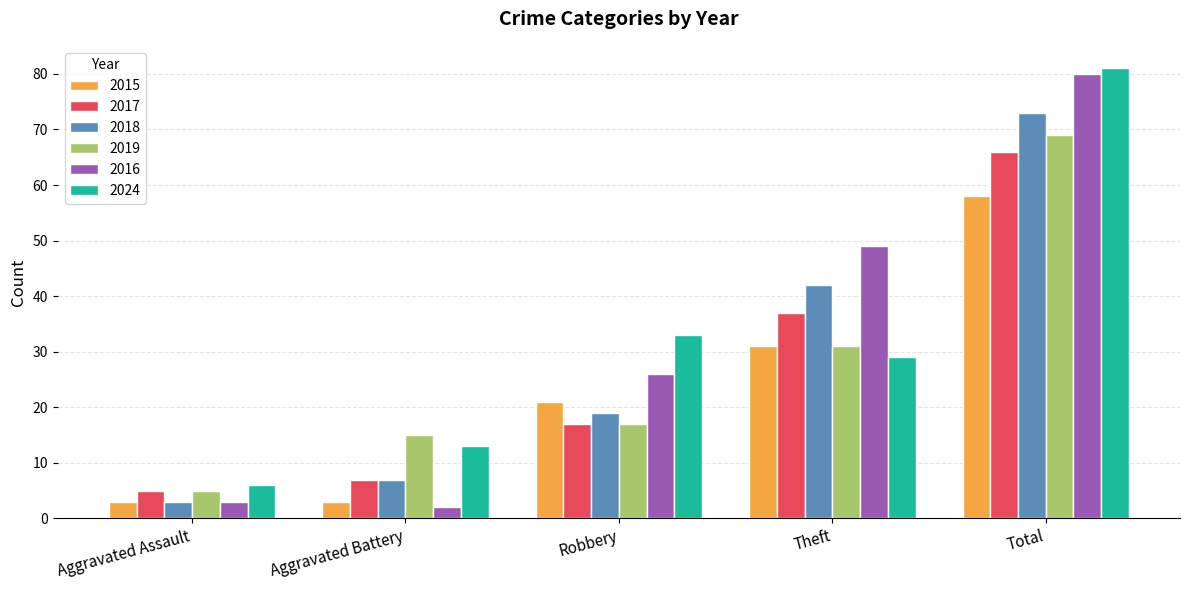

Between Aggravated Assault and Total, which series saw the biggest shift?

2016